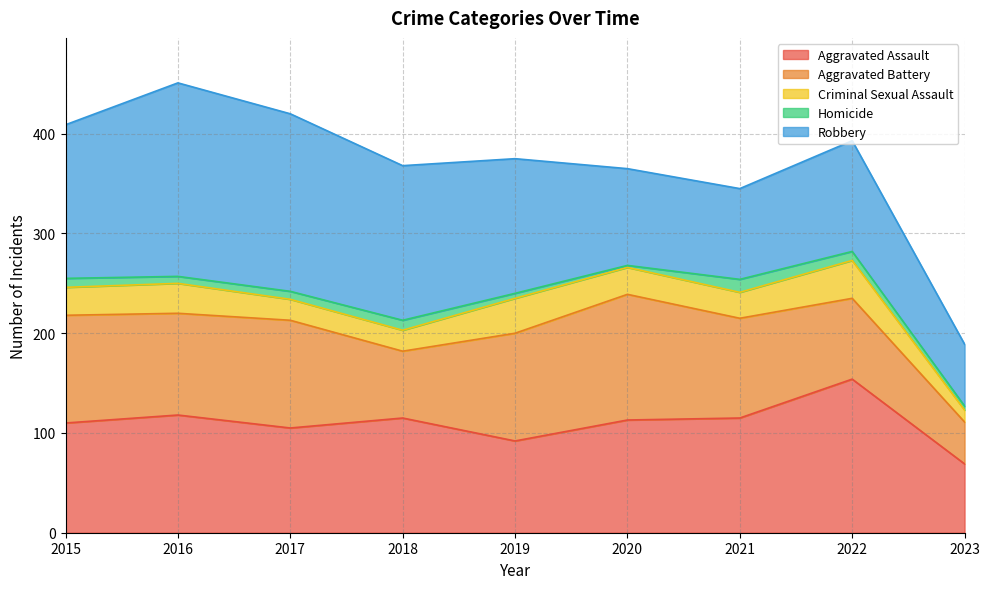

In Homicide, how many points are lower than both neighbors (excluding endpoints)?

2